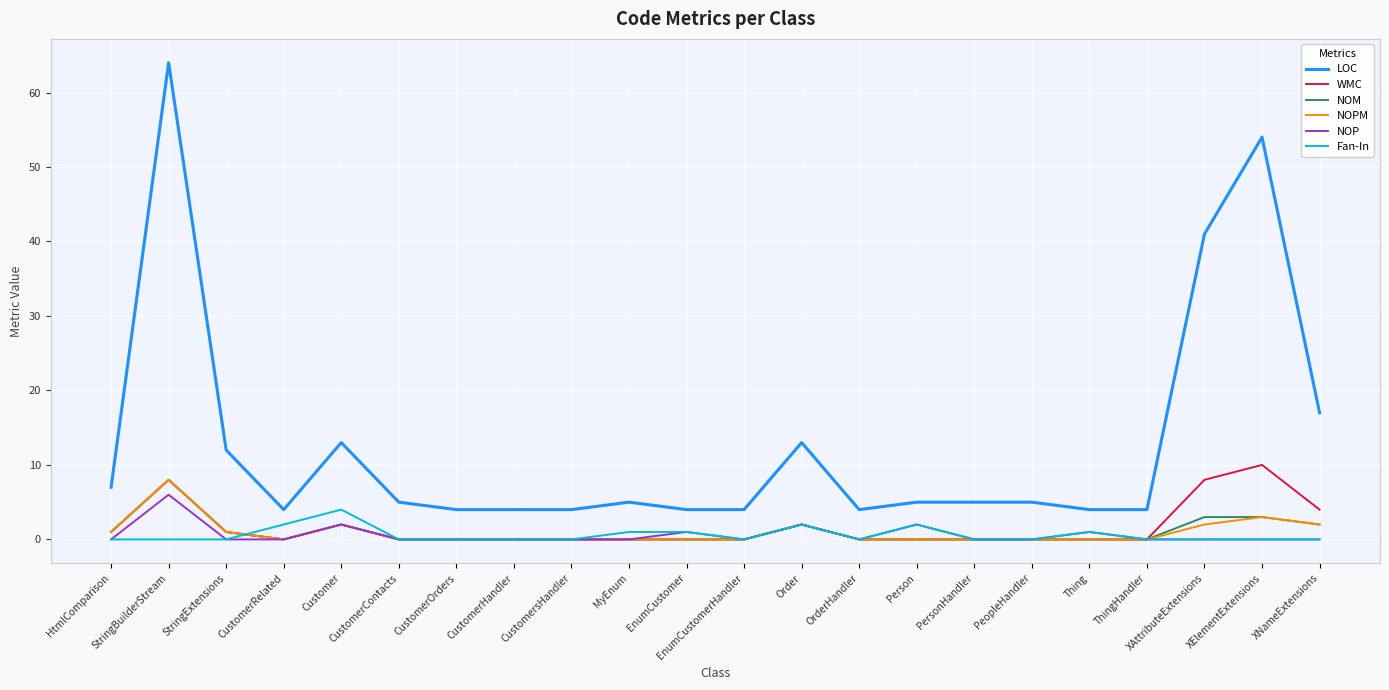

True or false: LOC and Fan-In intersect in this chart.

False